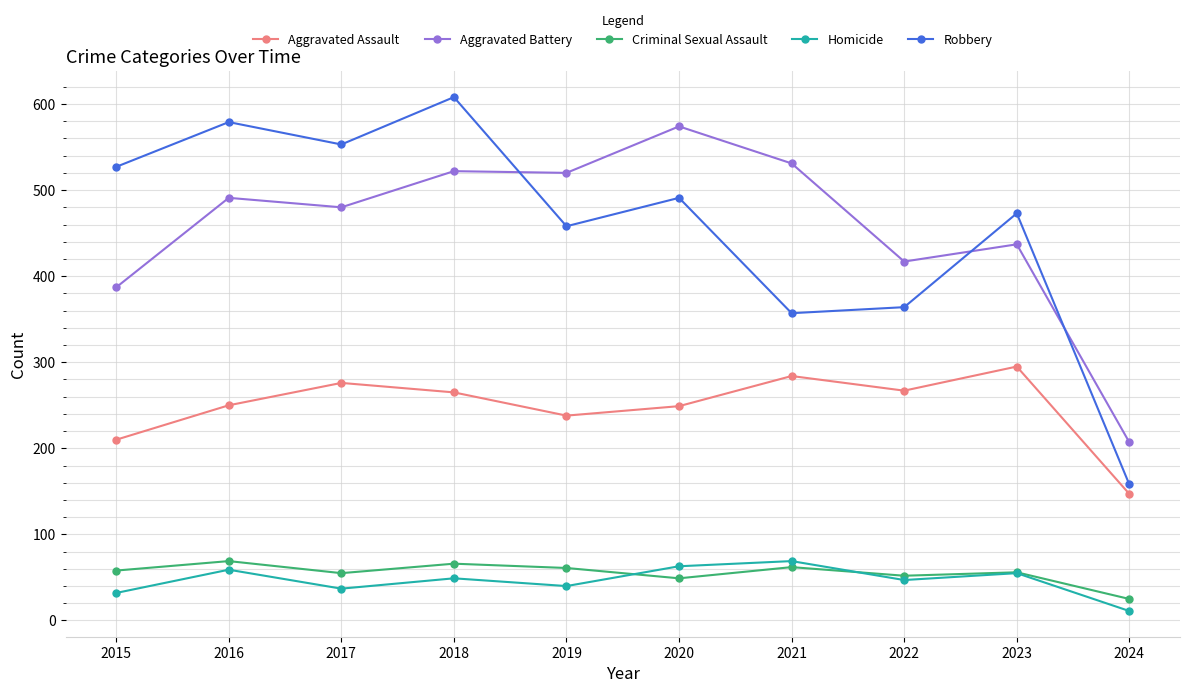

What is the value of the Criminal Sexual Assault point at the 9th from the left?

56